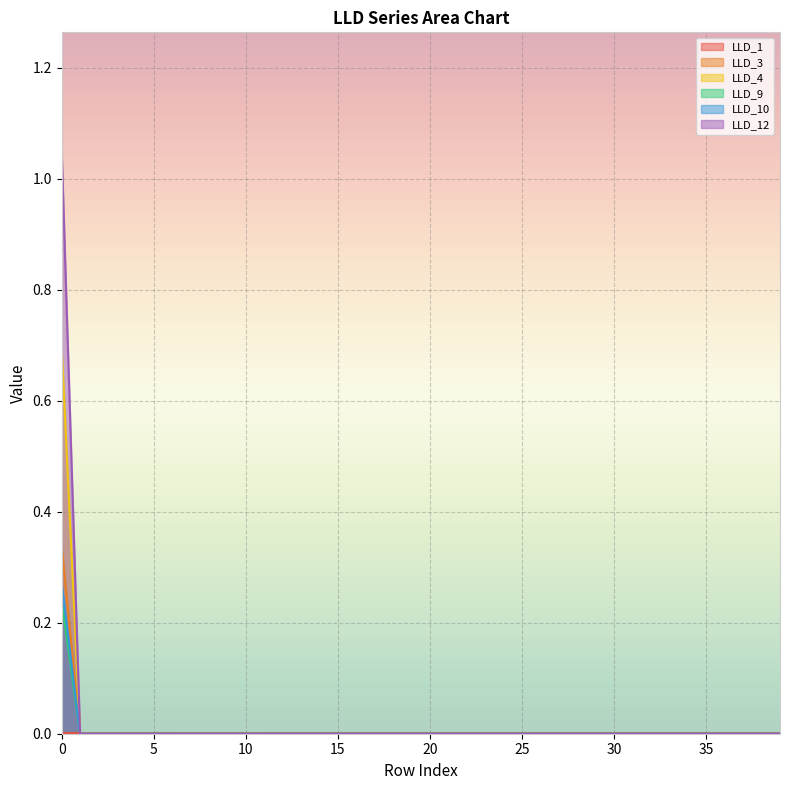

Which has a higher value, 24 or 37?

24